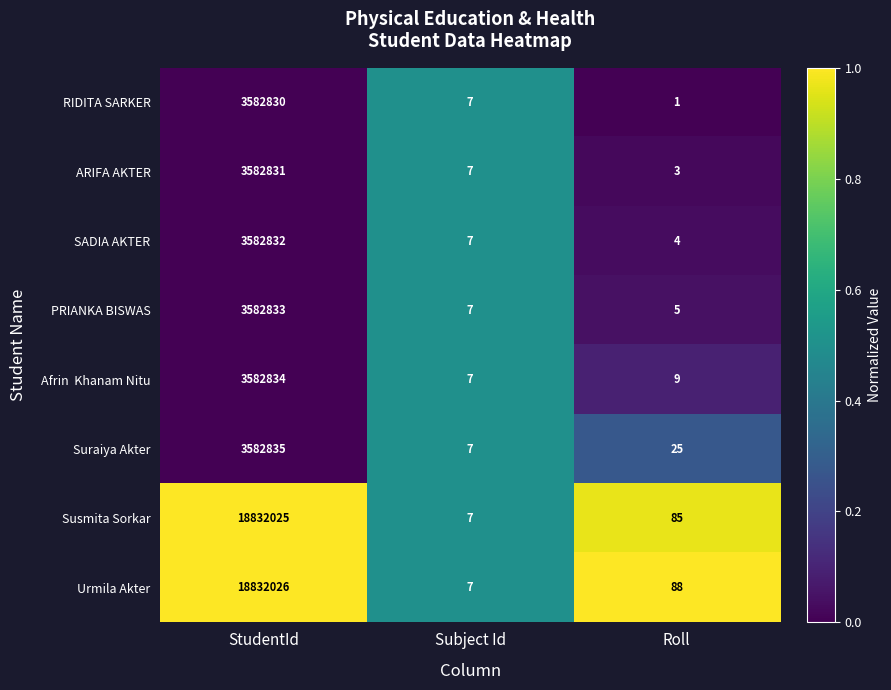

Is it true that Susmita Sorkar equals 19 at Roll?

False